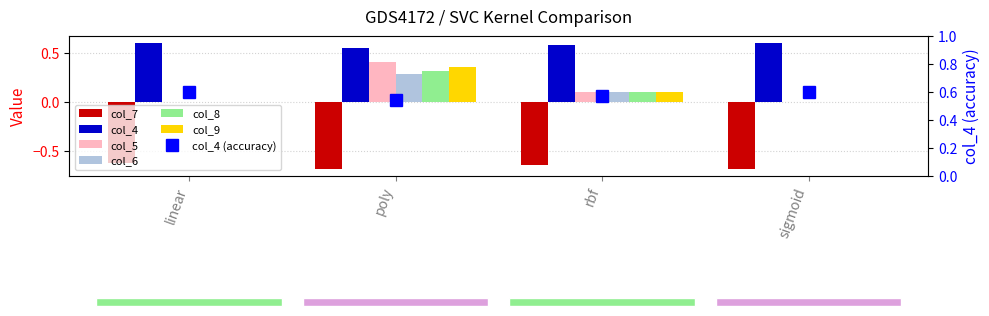

Reading left to right, transcribe all the data shown in this chart.

col_7: -0.6	-0.7	-0.6	-0.7
col_4: 0.6	0.5	0.6	0.6
col_5: 0.0	0.4	0.1	0.0
col_6: 0.0	0.3	0.1	0.0
col_8: 0.0	0.3	0.1	0.0
col_9: 0.0	0.4	0.1	0.0